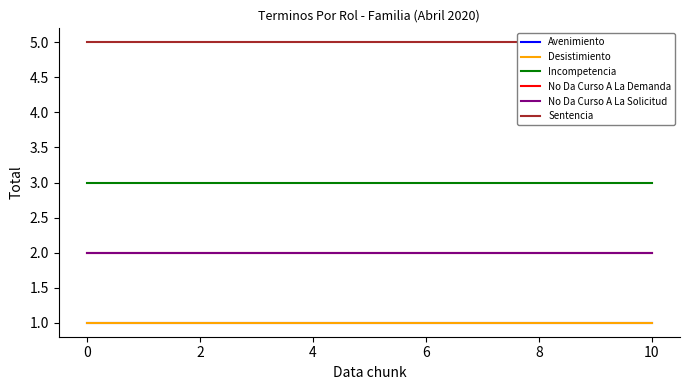

The value of Incompetencia at 6 is 3. True or false?

True